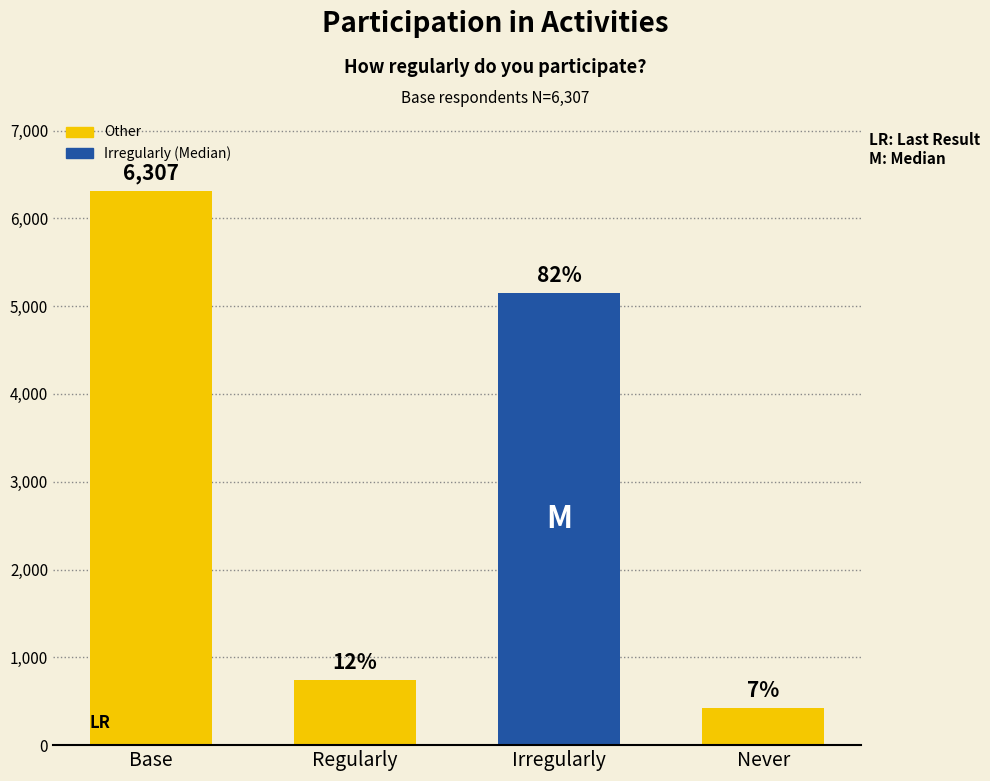

Is it true that the value at Never is 549?

False